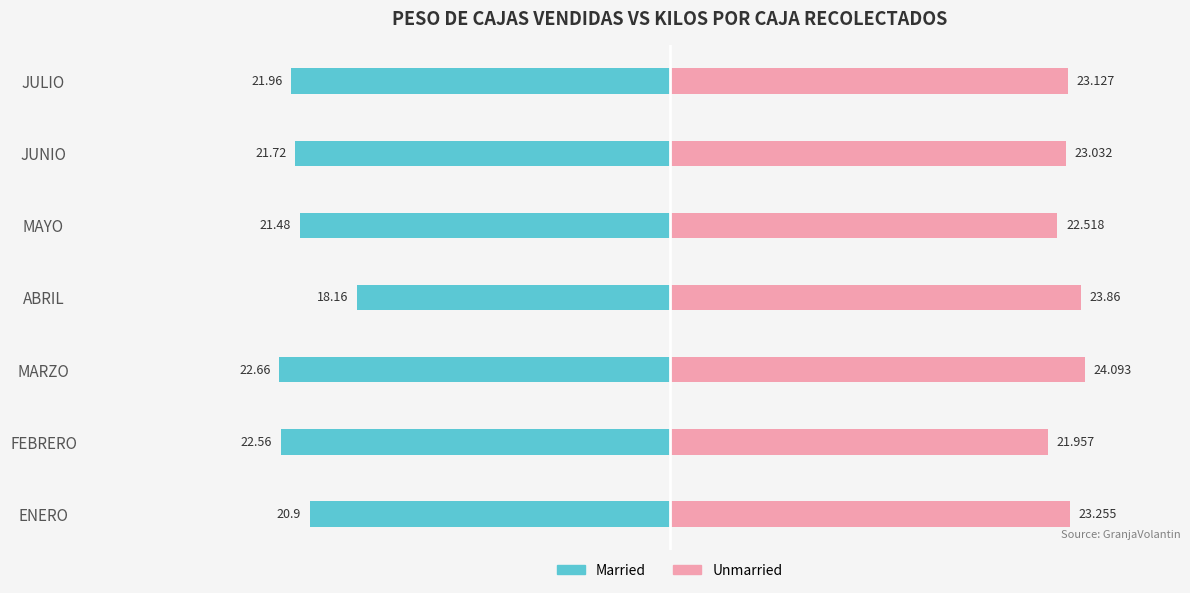

How many data points in Married are less than -21?

5